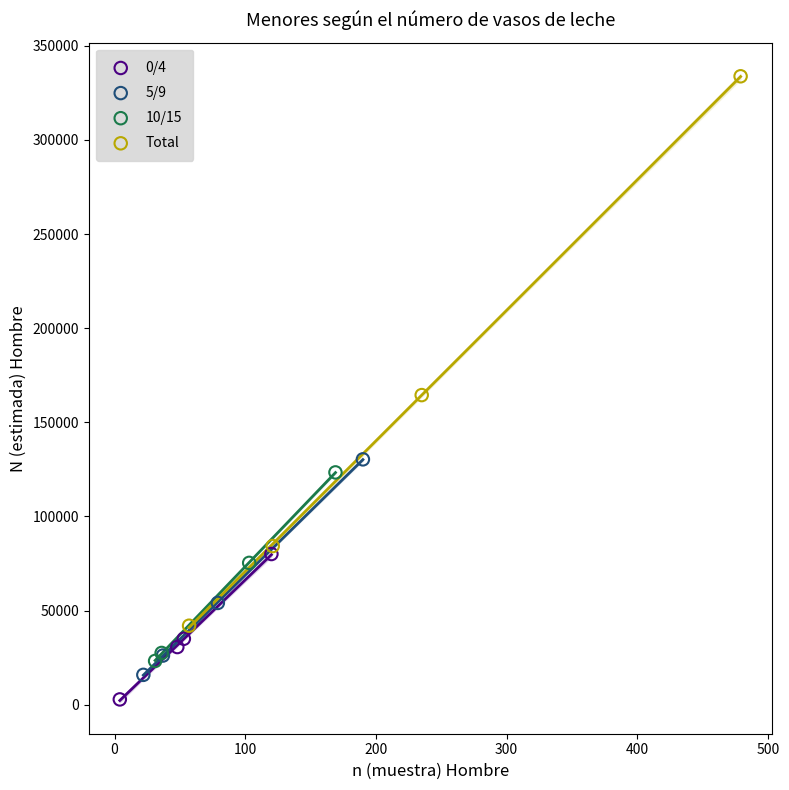

What are all the series names shown in the legend?

0/4, 5/9, 10/15, Total